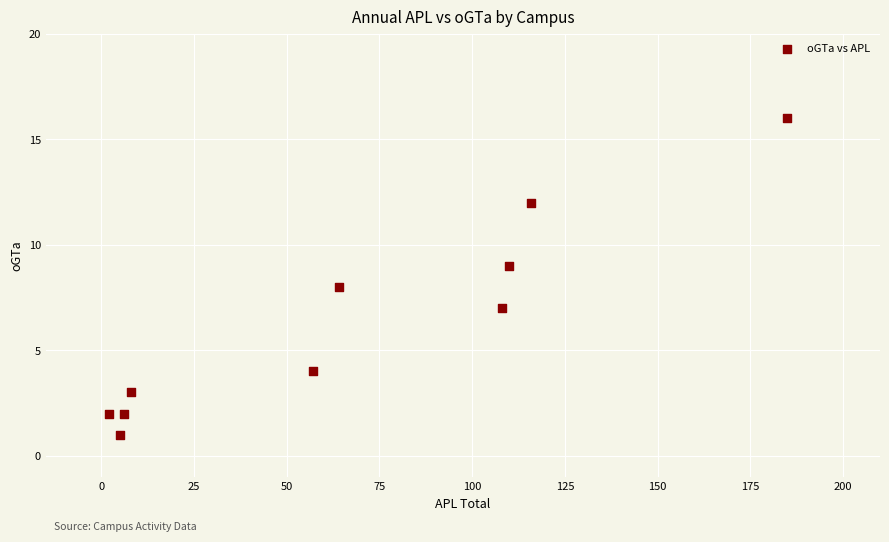

What is the average X value?

66